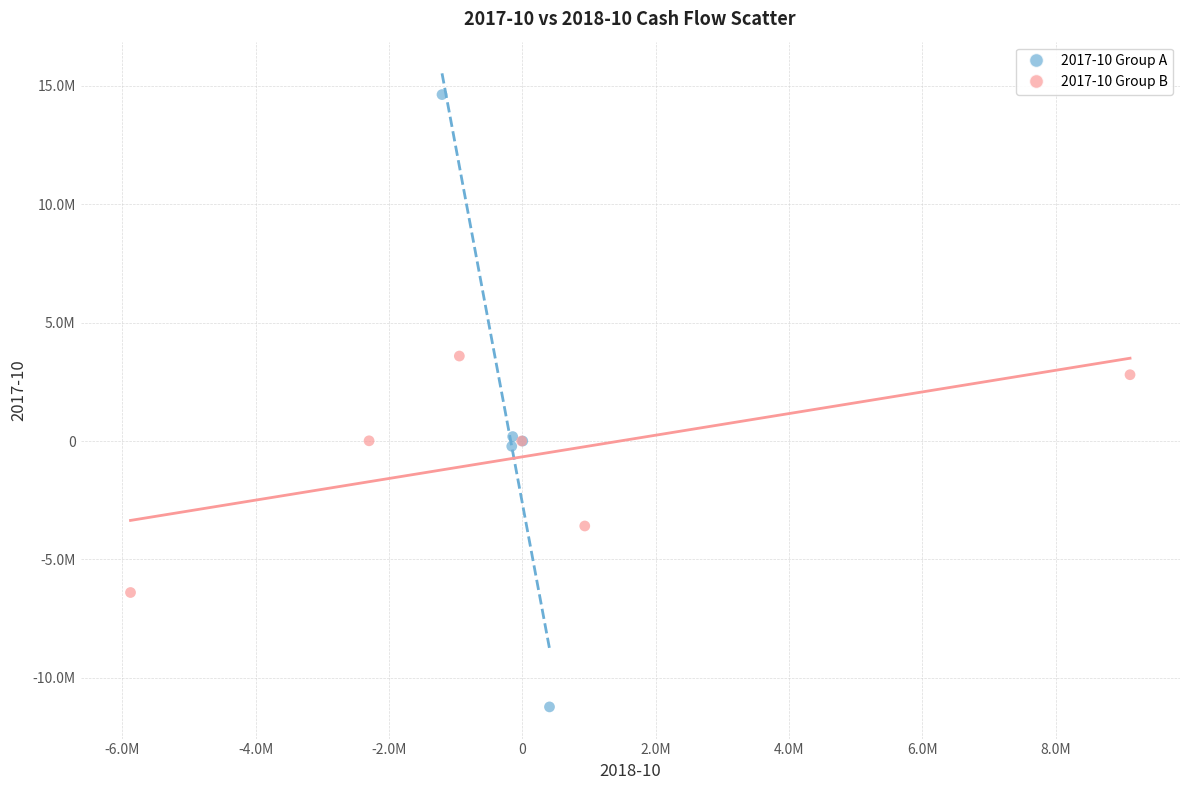

Which series contains the highest Y value?

2017-10 Group A